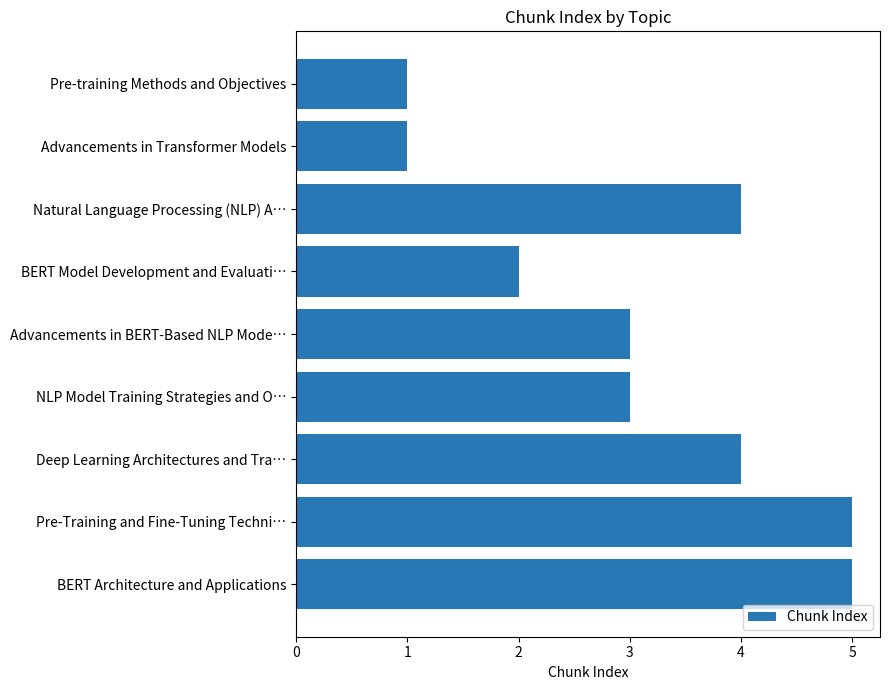

What is the greatest value displayed?

5